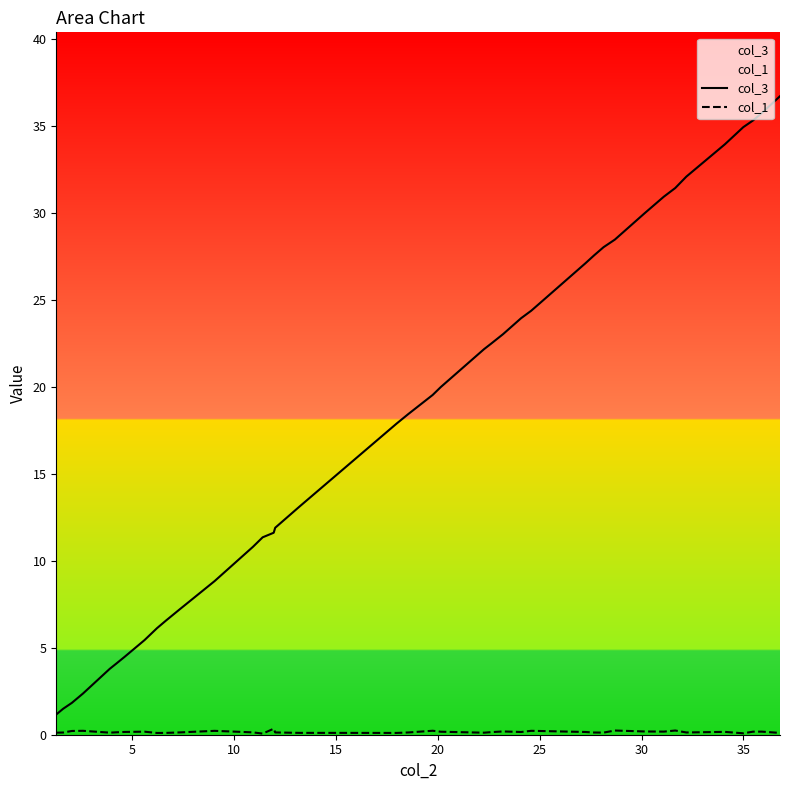

Does the chart have visible grid lines?

No